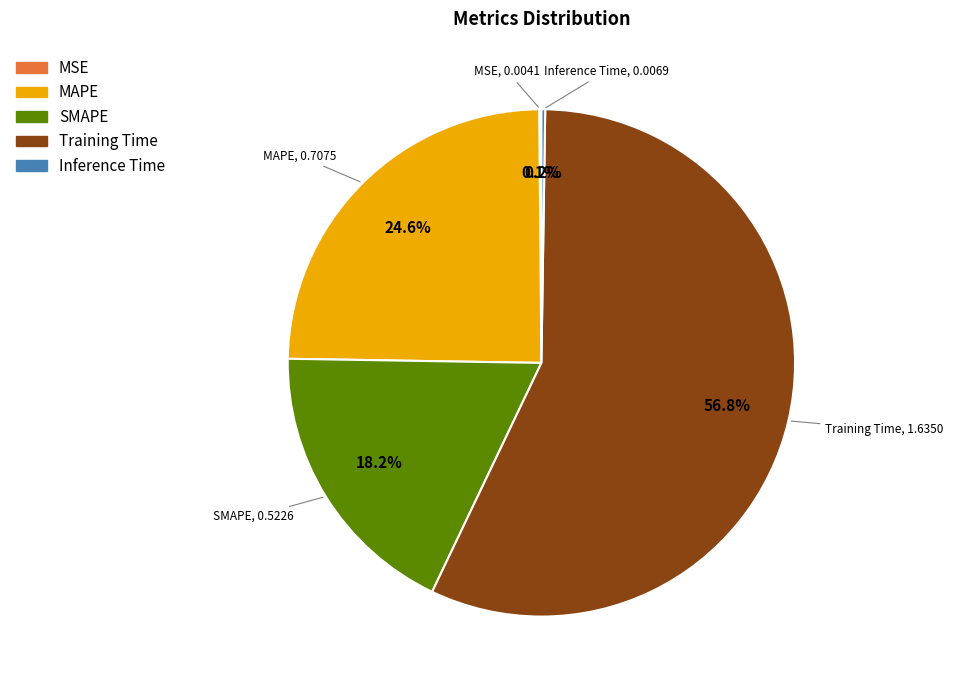

Is there any slice that represents more than half of the pie?

Yes